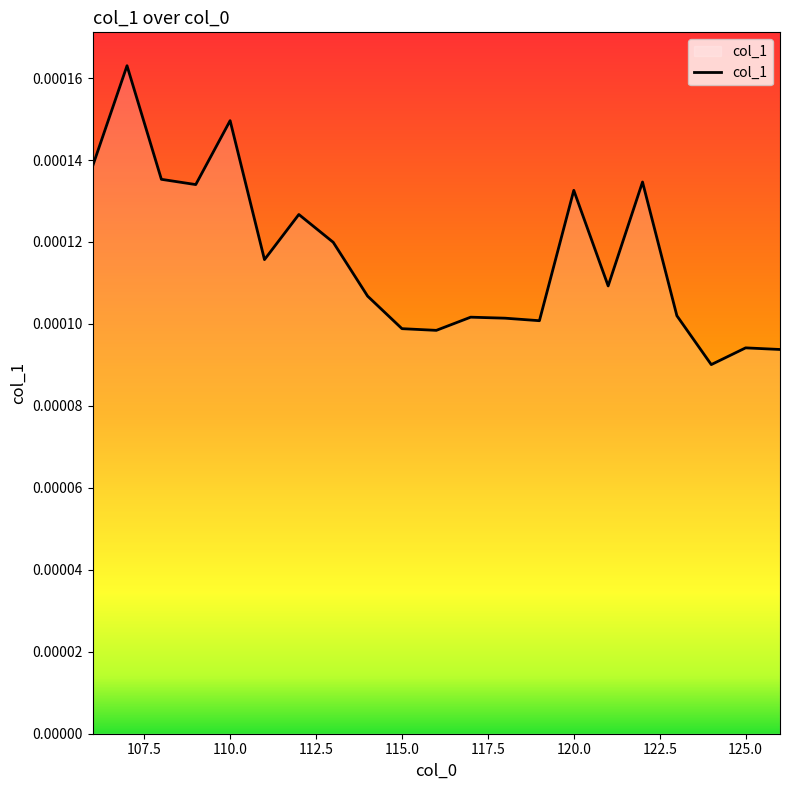

List the labels in order of value, largest first.

107, 110, 106, 108, 122, 109, 120, 112, 113, 111, 121, 114, 123, 117, 118, 119, 115, 116, 125, 126, 124